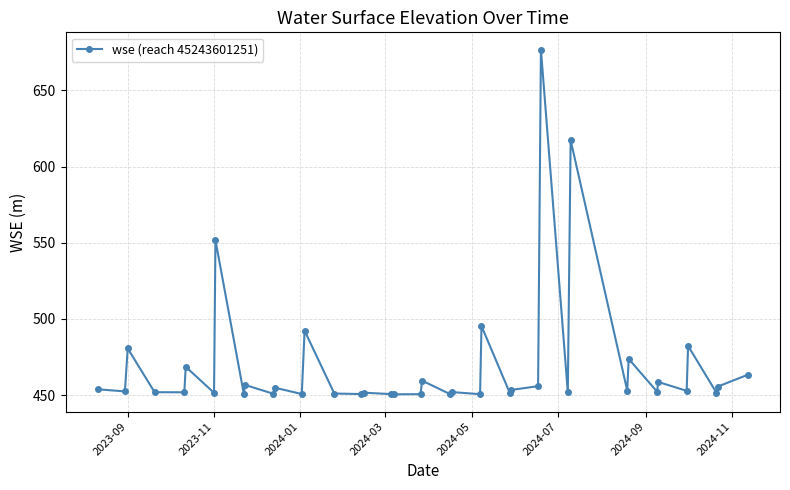

What is the difference between the second highest and second lowest values?

166.7